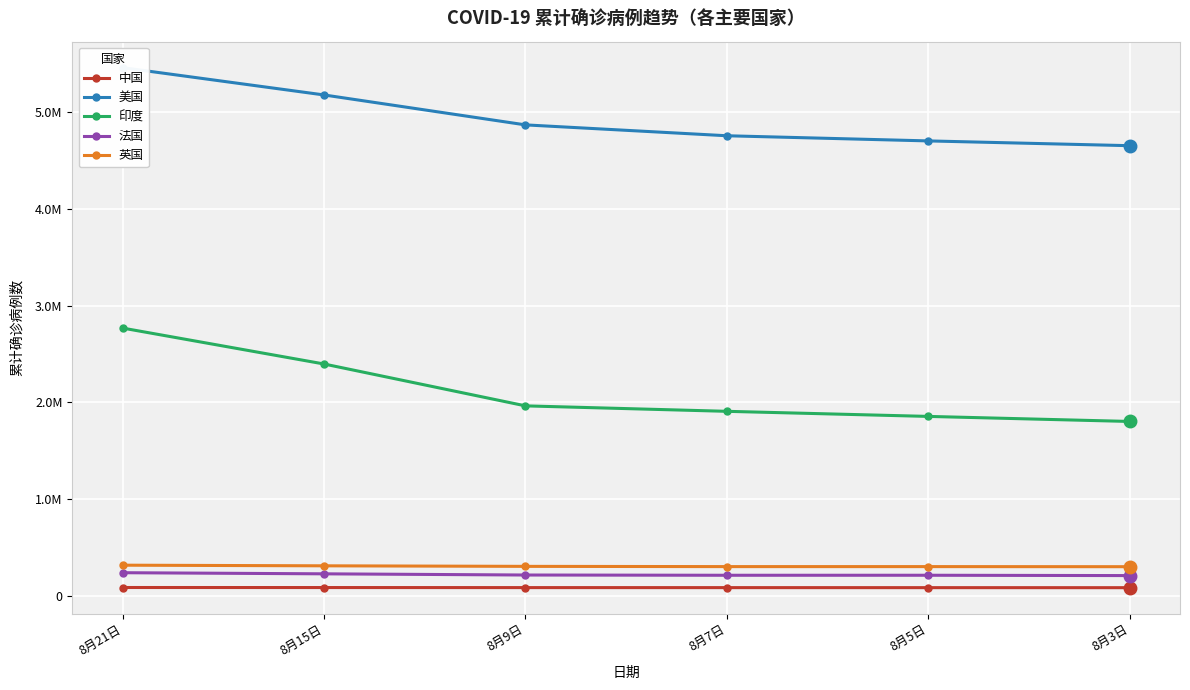

Reading left to right, what are all the values shown in this chart?

中国: 8月21日=89980	8月15日=89526	8月9日=88937	8月7日=88682	8月5日=88459	8月3日=88122
美国: 8月21日=5454909	8月15日=5173295	8月9日=4864426	8月7日=4752203	8月5日=4699004	8月3日=4649707
印度: 8月21日=2767253	8月15日=2396637	8月9日=1964536	8月7日=1908254	8月5日=1855745	8月3日=1803695
法国: 8月21日=242651	8月15日=231125	8月9日=218847	8月7日=216269	8月5日=216404	8月3日=213032
英国: 8月21日=320323	8月15日=313828	8月9日=308162	8月7日=305635	8月5日=305631	8月3日=304699